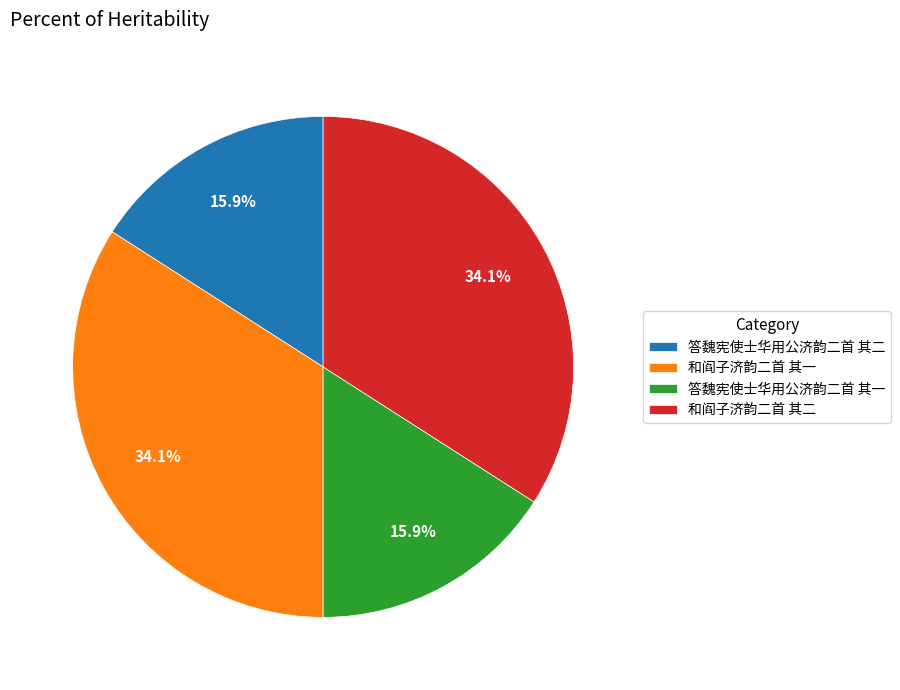

Is there any slice that represents more than half of the pie?

No